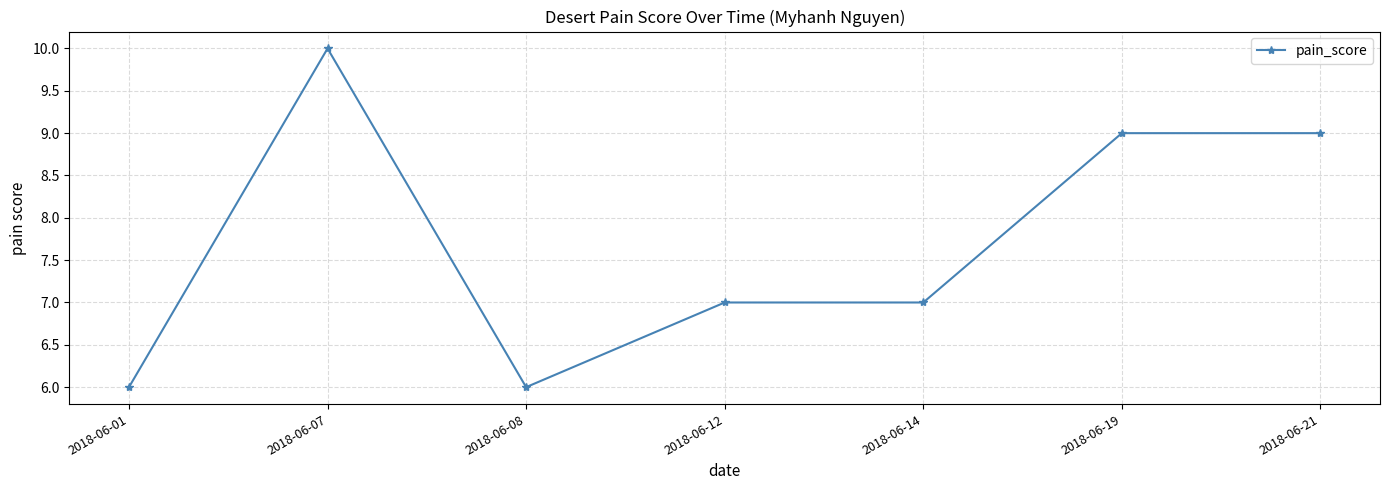

What is the difference between the values at 2018-06-01 and 2018-06-21?

3